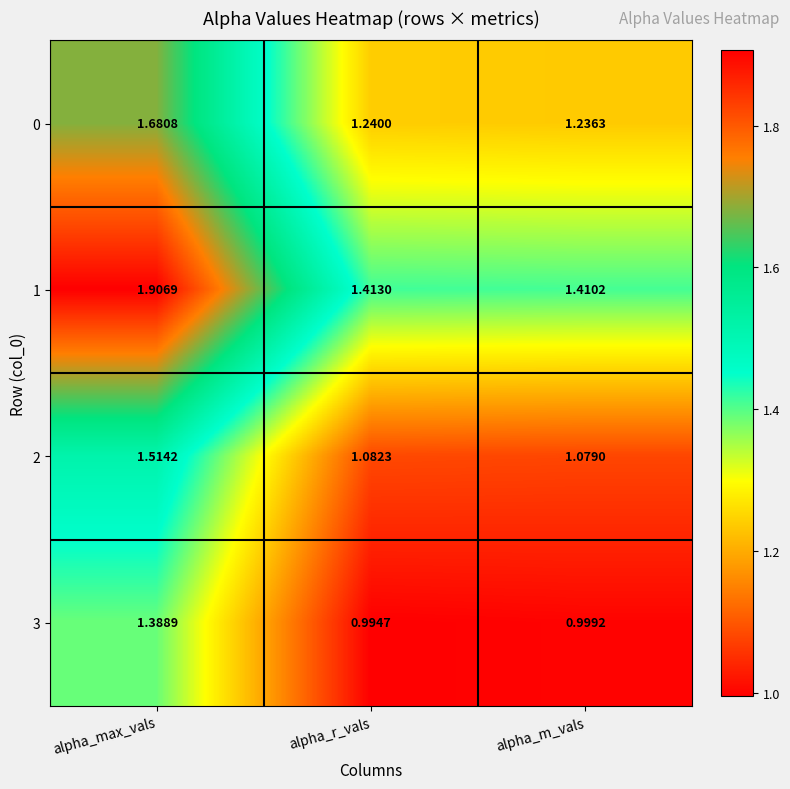

Is the value of 0 at alpha_m_vals greater than the value of 3 at alpha_max_vals?

No